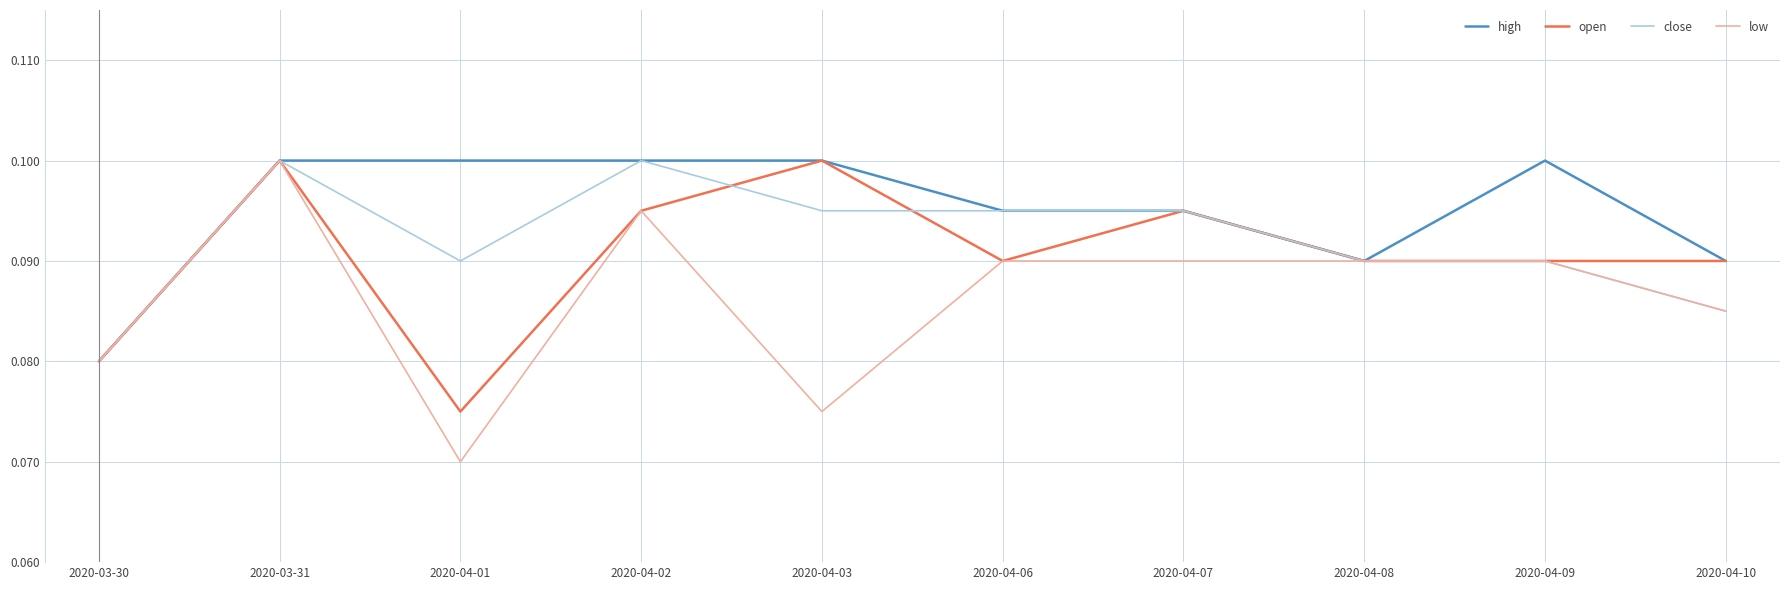

Is the value of open at 2020-04-10 greater than the value of low at 2020-03-31?

No